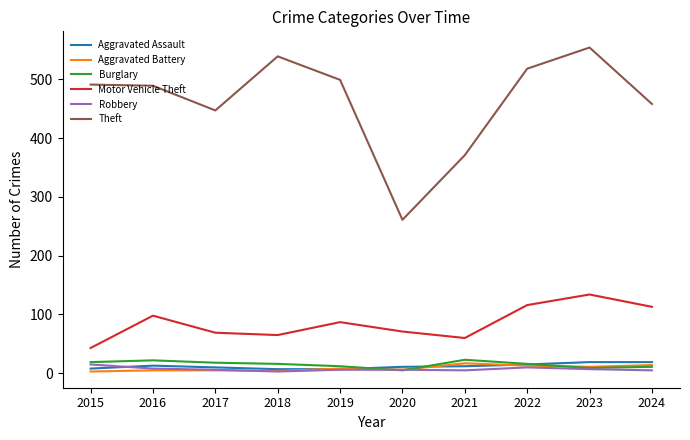

What is the average value of the Theft series?

463